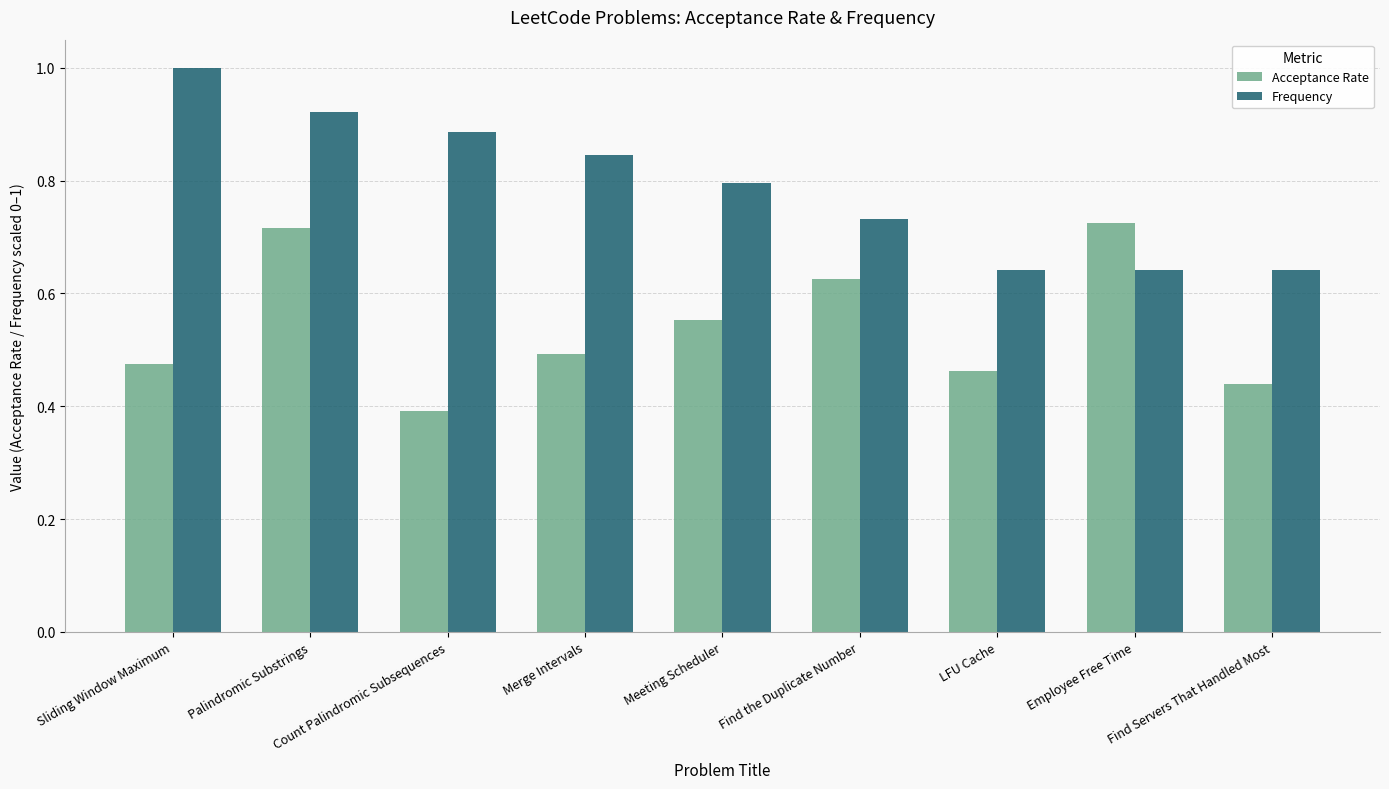

At which label is Acceptance Rate closest to 0?

Count Palindromic Subsequences